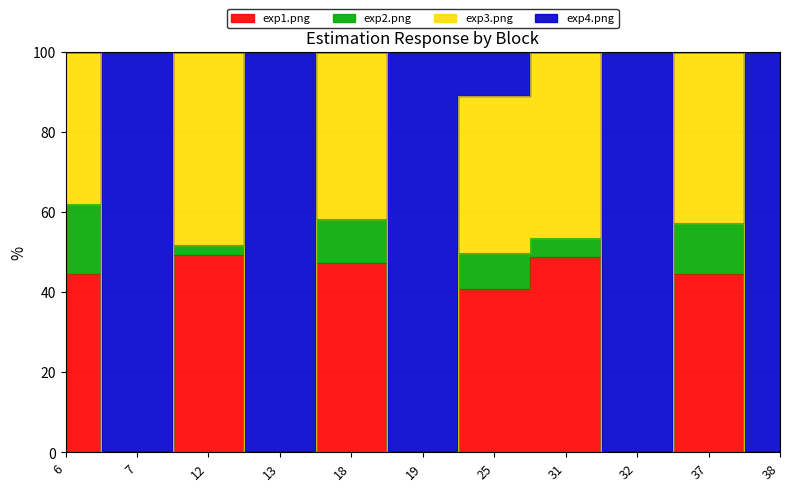

How many data points in exp1.png are above 40?

6